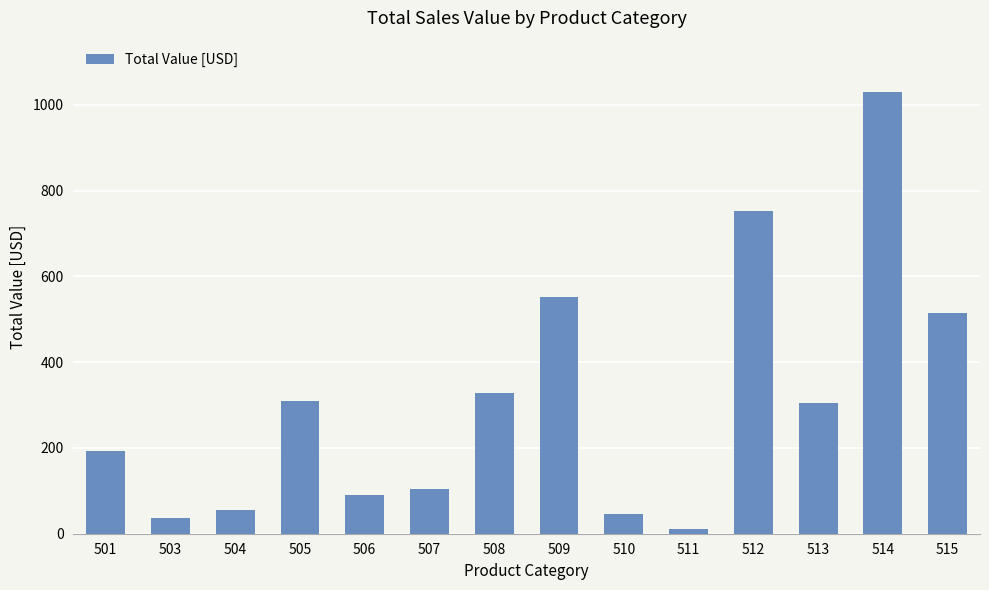

What is the value of the 5th bar from the left?

90.6